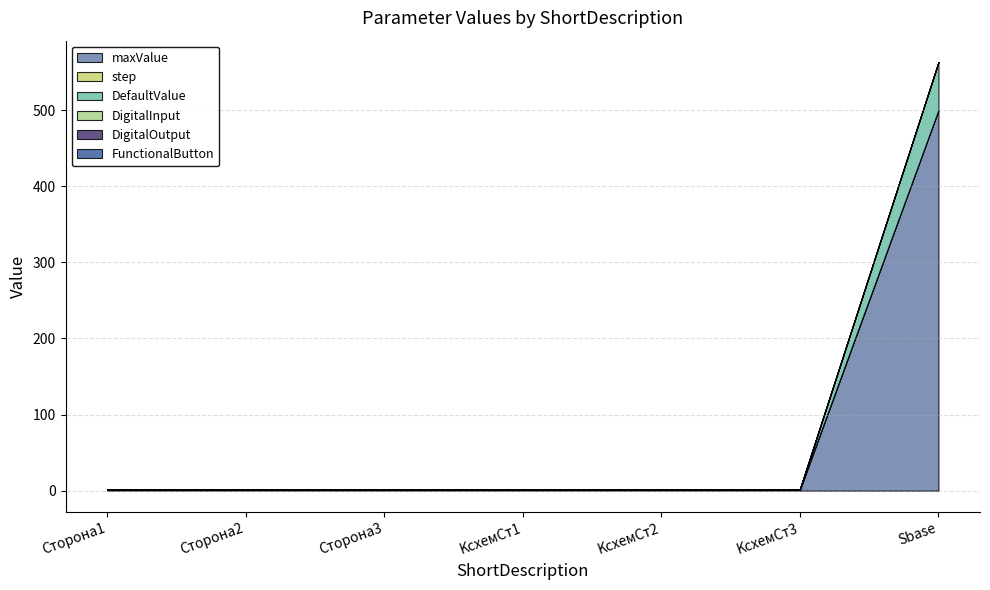

What is the total value across all series at Сторона2?

2.0